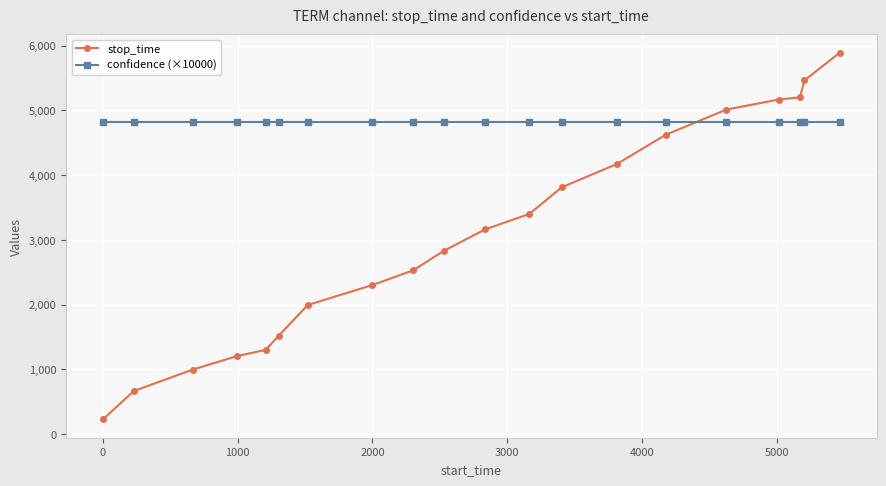

What is the value of the stop_time point at the 10th from the left?

2835.0